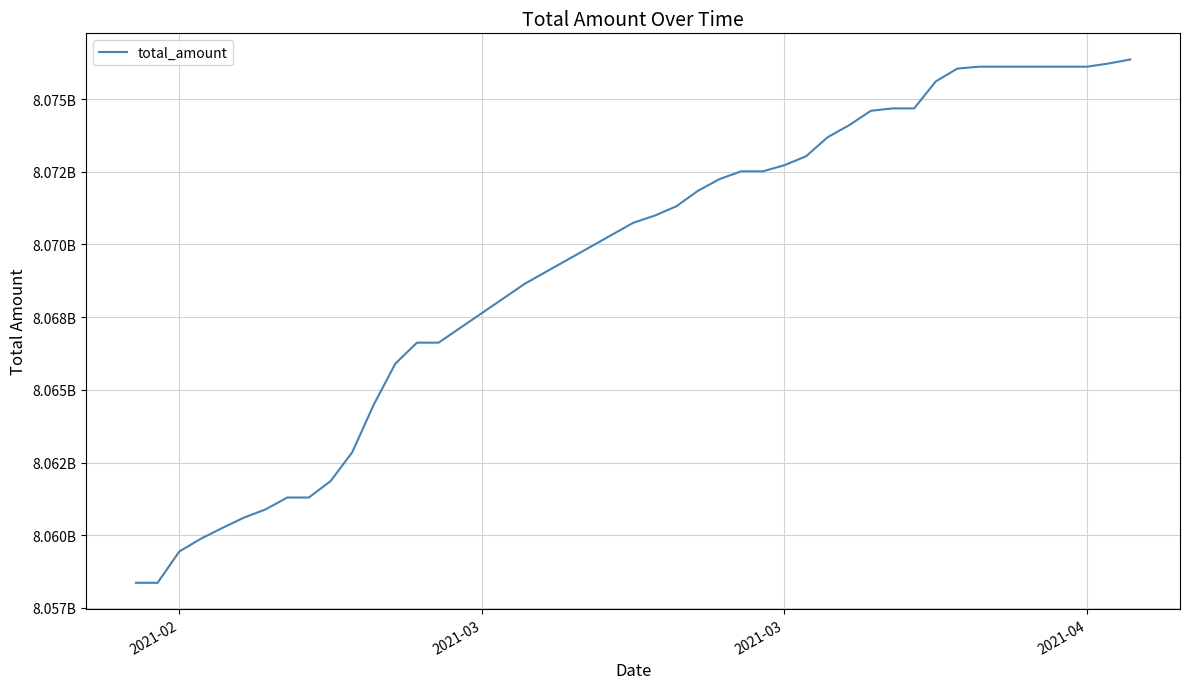

Is this an area chart (filled region under the line)?

No